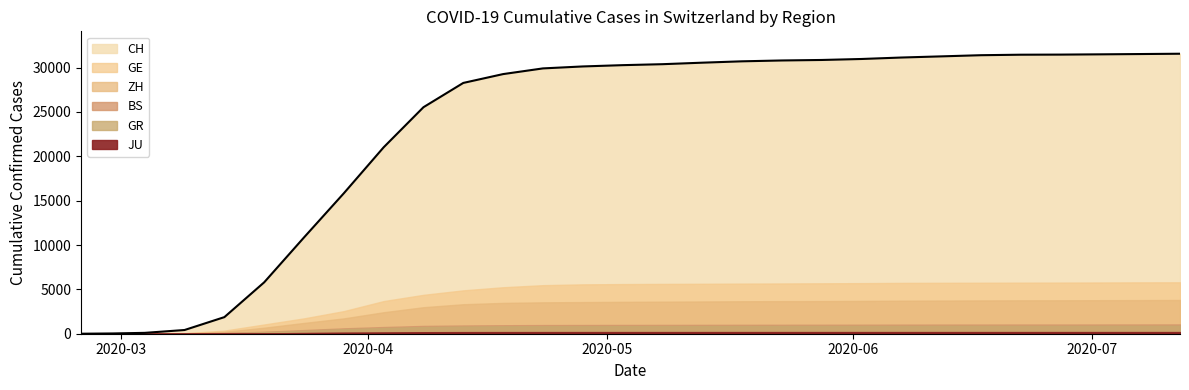

What is the difference between the CH values at 2020-04-18 and 2020-02-29?

29234